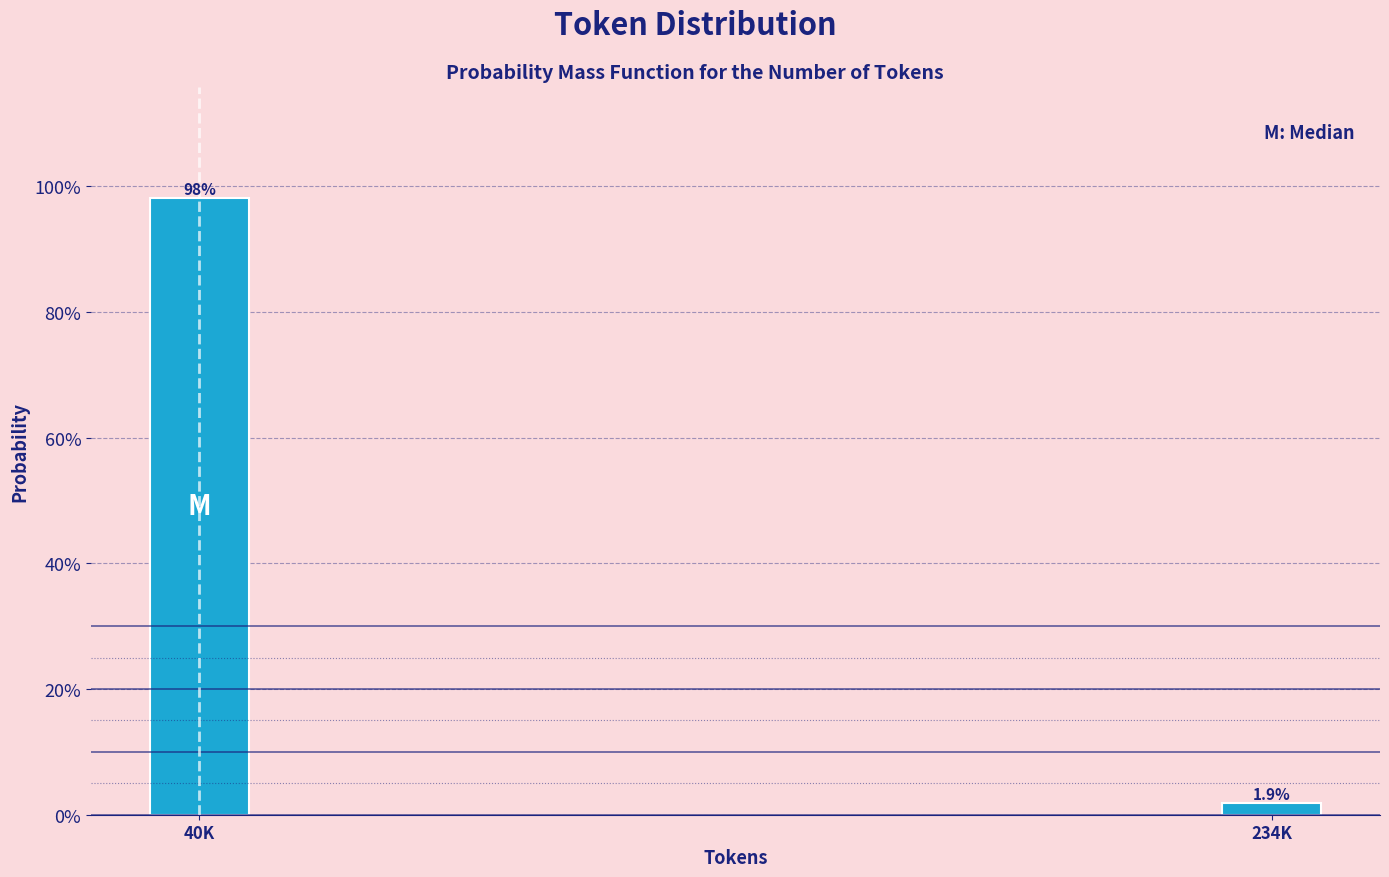

Does the chart contain any negative values?

No